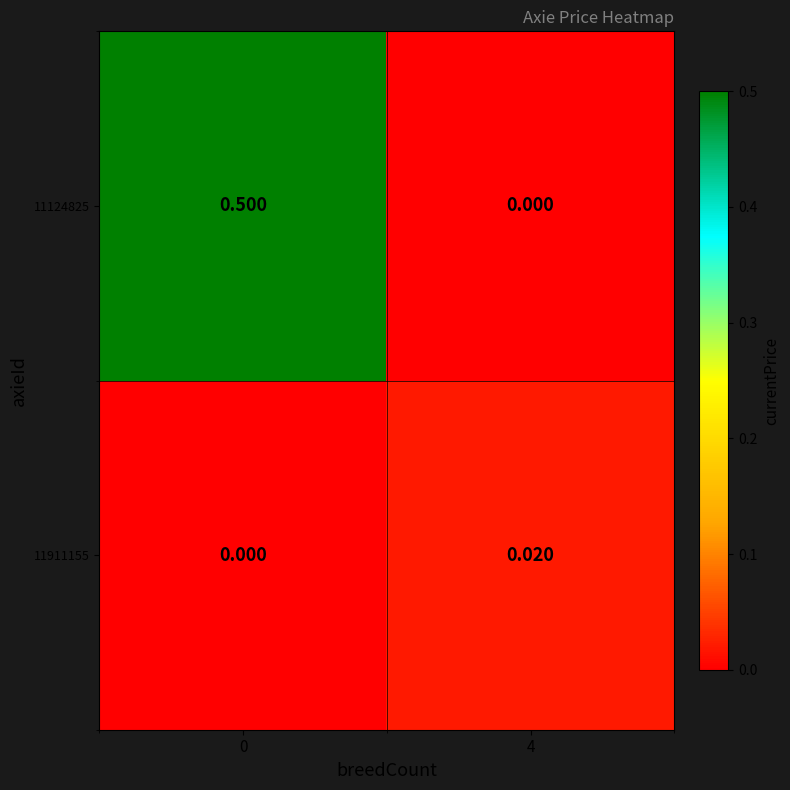

Is the value of 11911155 at 4 greater than the value of 11124825 at 4?

Yes